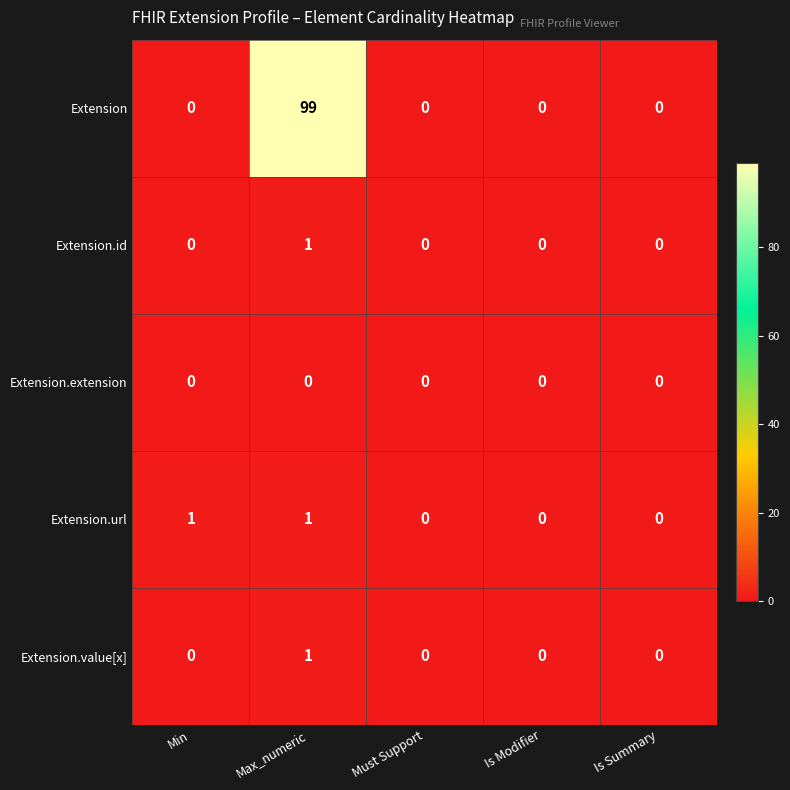

What is the total value across all series at Max_numeric?

102